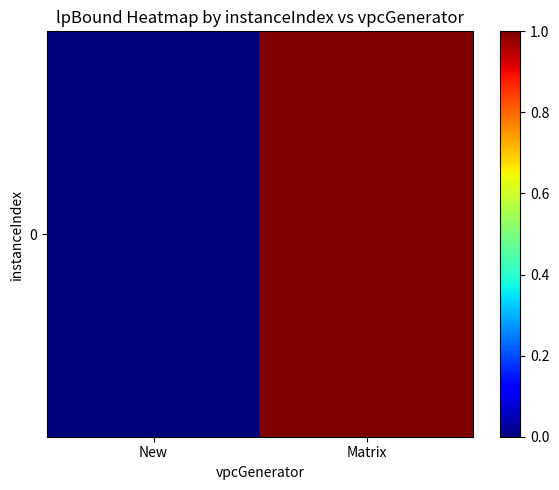

What is the change in value from New to Matrix?

+1